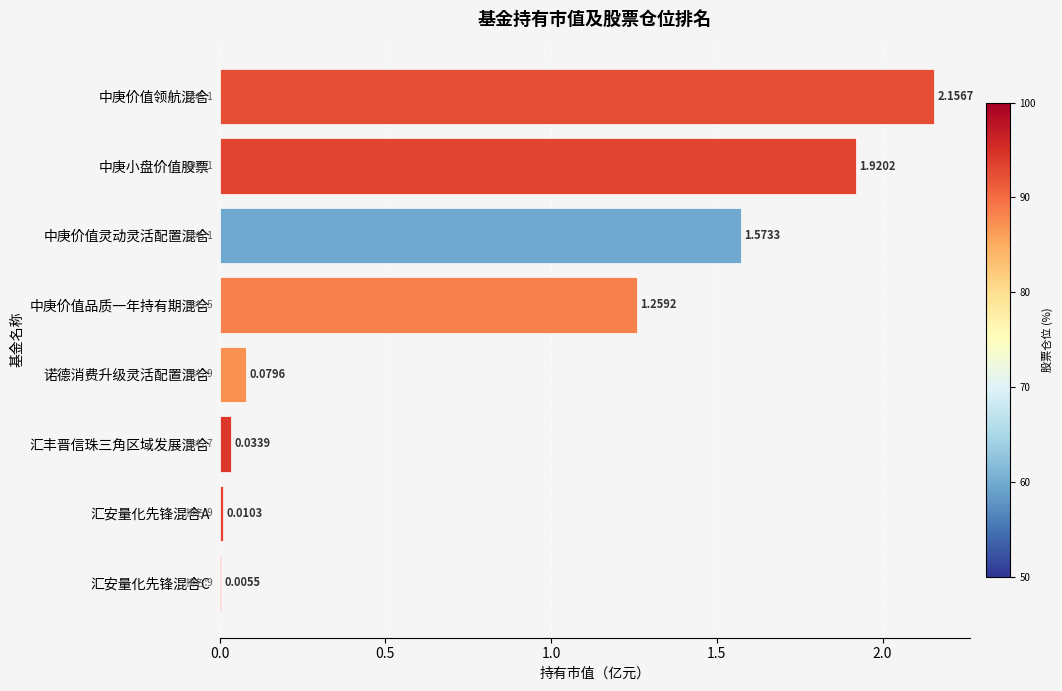

What is the sum of the values at 中庚价值领航混合 and 中庚小盘价值股票?

4.1